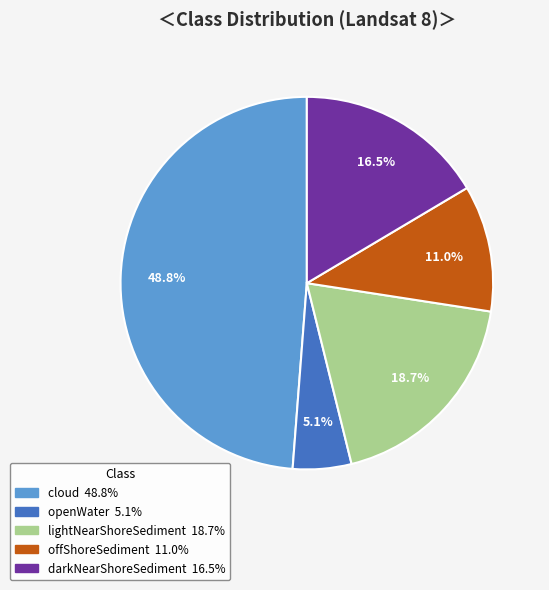

Combined, do lightNearShoreSediment and openWater account for over 50%?

No